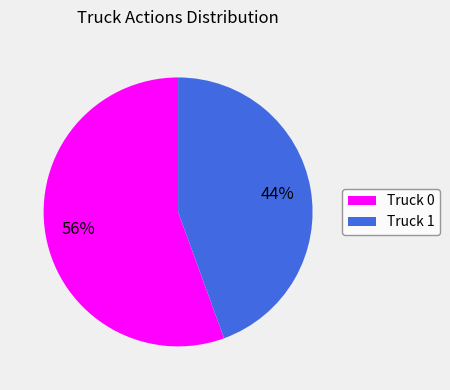

To the nearest percent, what is the combined percentage of Truck 0 and Truck 1?

100%